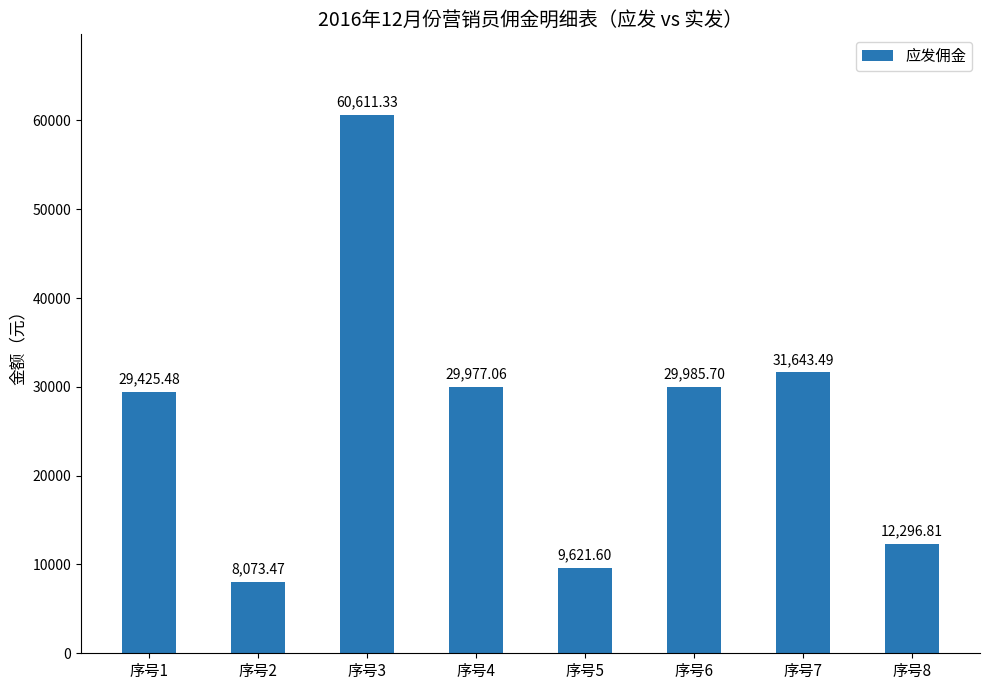

What is the ratio of the value at 序号1 to the value at 序号4?

1.0